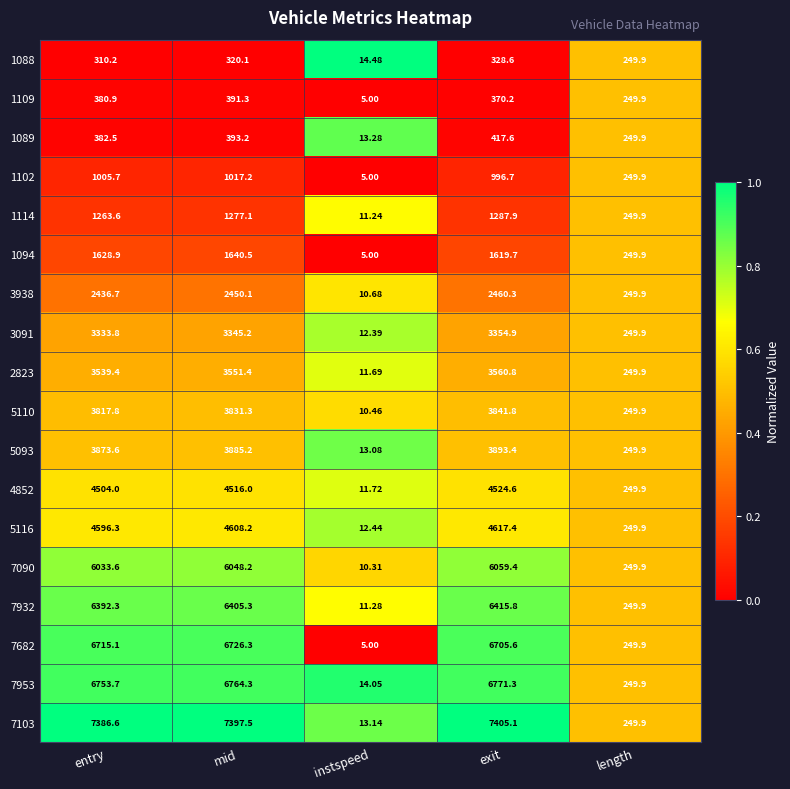

Which category has the lowest value across all series?

instspeed